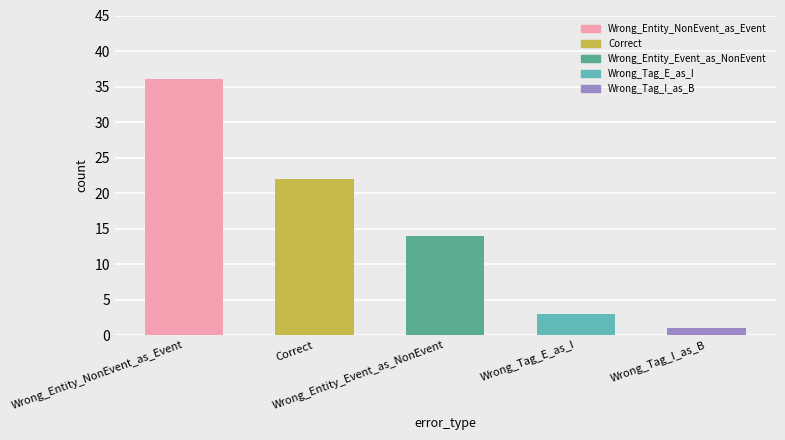

What is the value of the 2nd bar from the left?

22